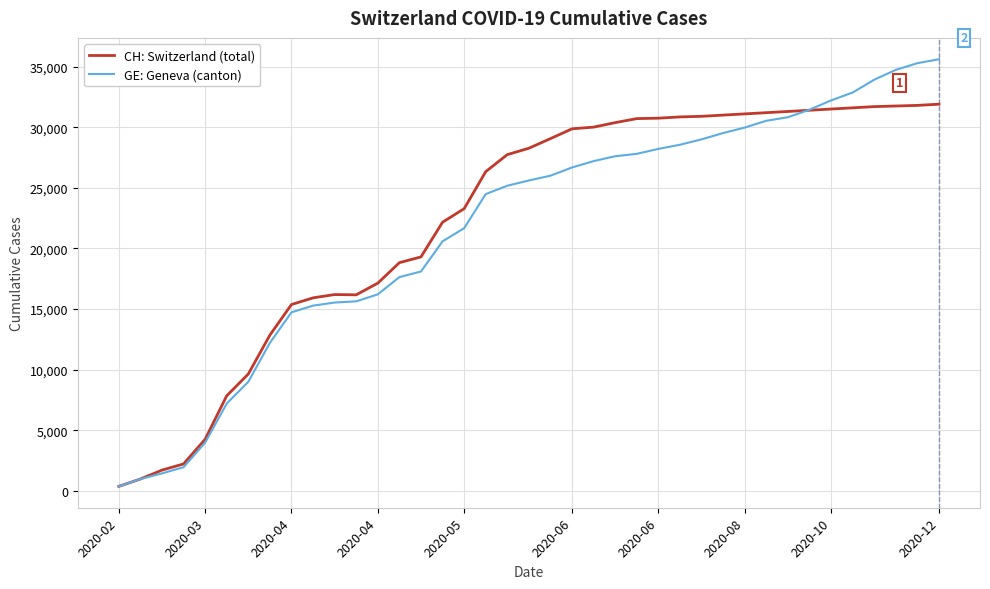

What is the difference between the maximum and second lowest values in the GE: Geneva (canton) series?

34626